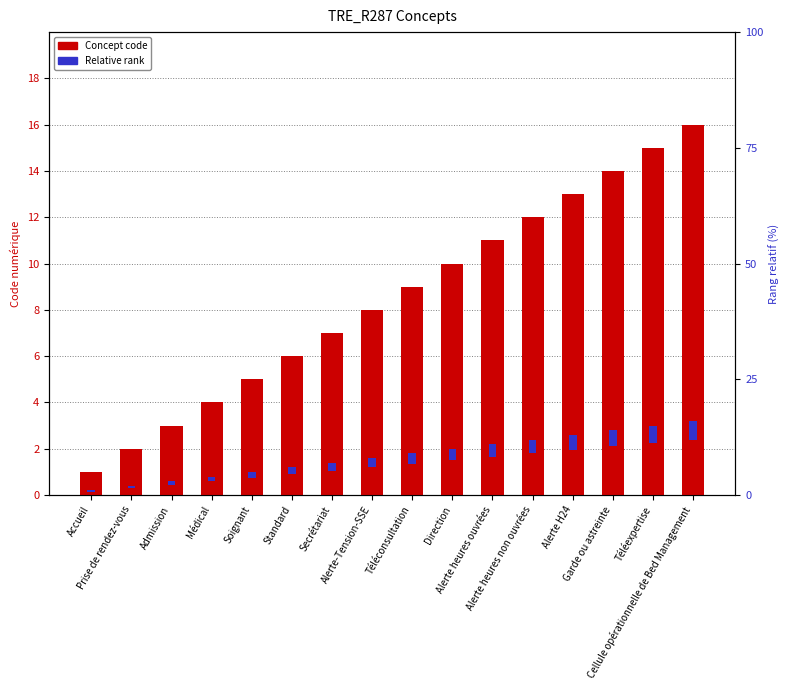

Which label corresponds to the largest value in the chart?

Cellule opérationnelle de Bed Management